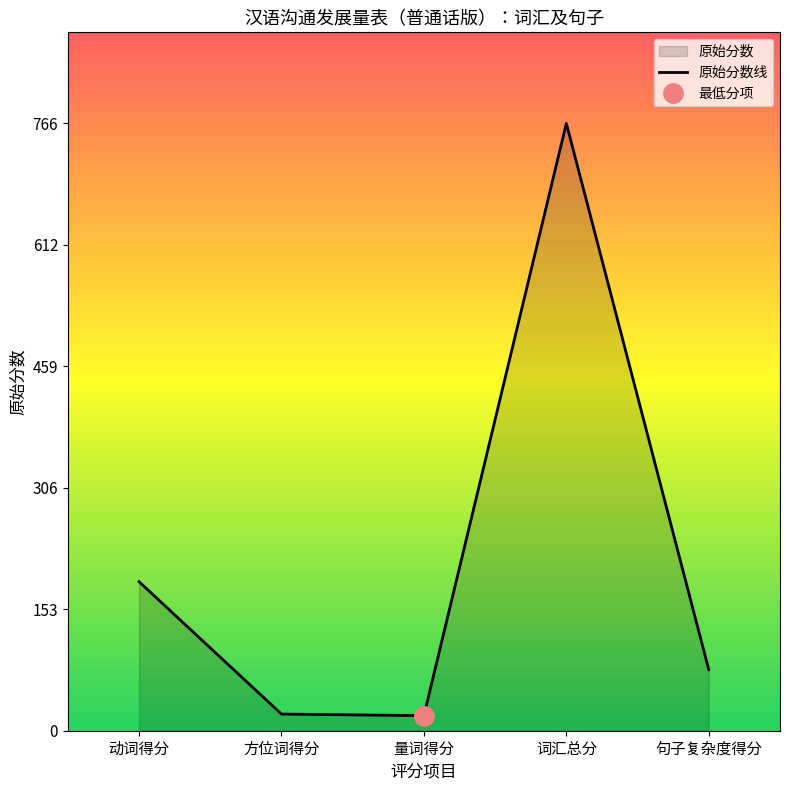

Where is the data nearest to the value 392?

动词得分